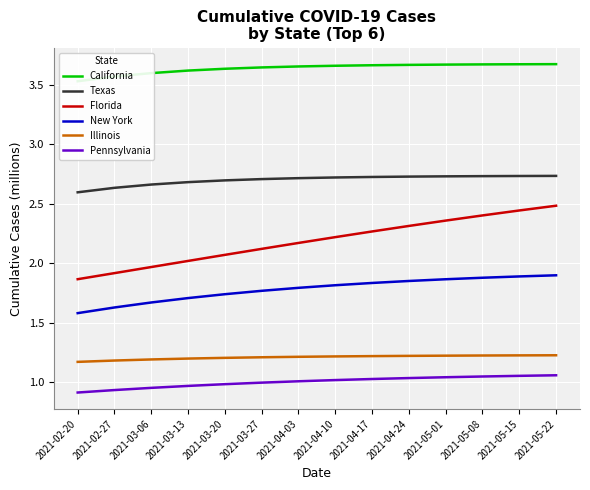

What is the difference between the second highest and minimum values in the Pennsylvania series?

0.1